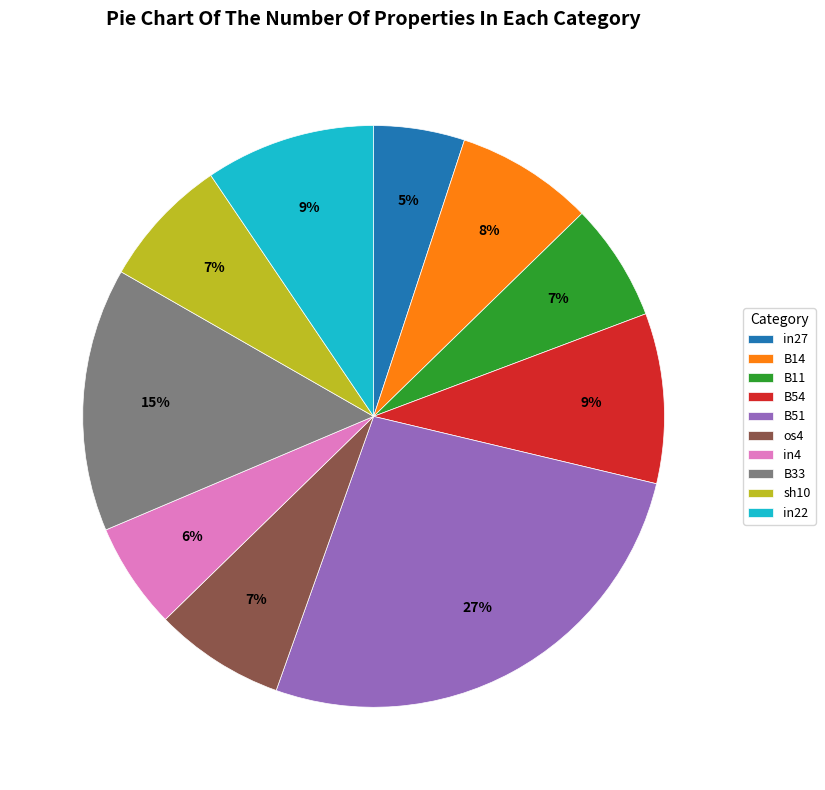

Is the sum of in22 and sh10 greater than half?

No